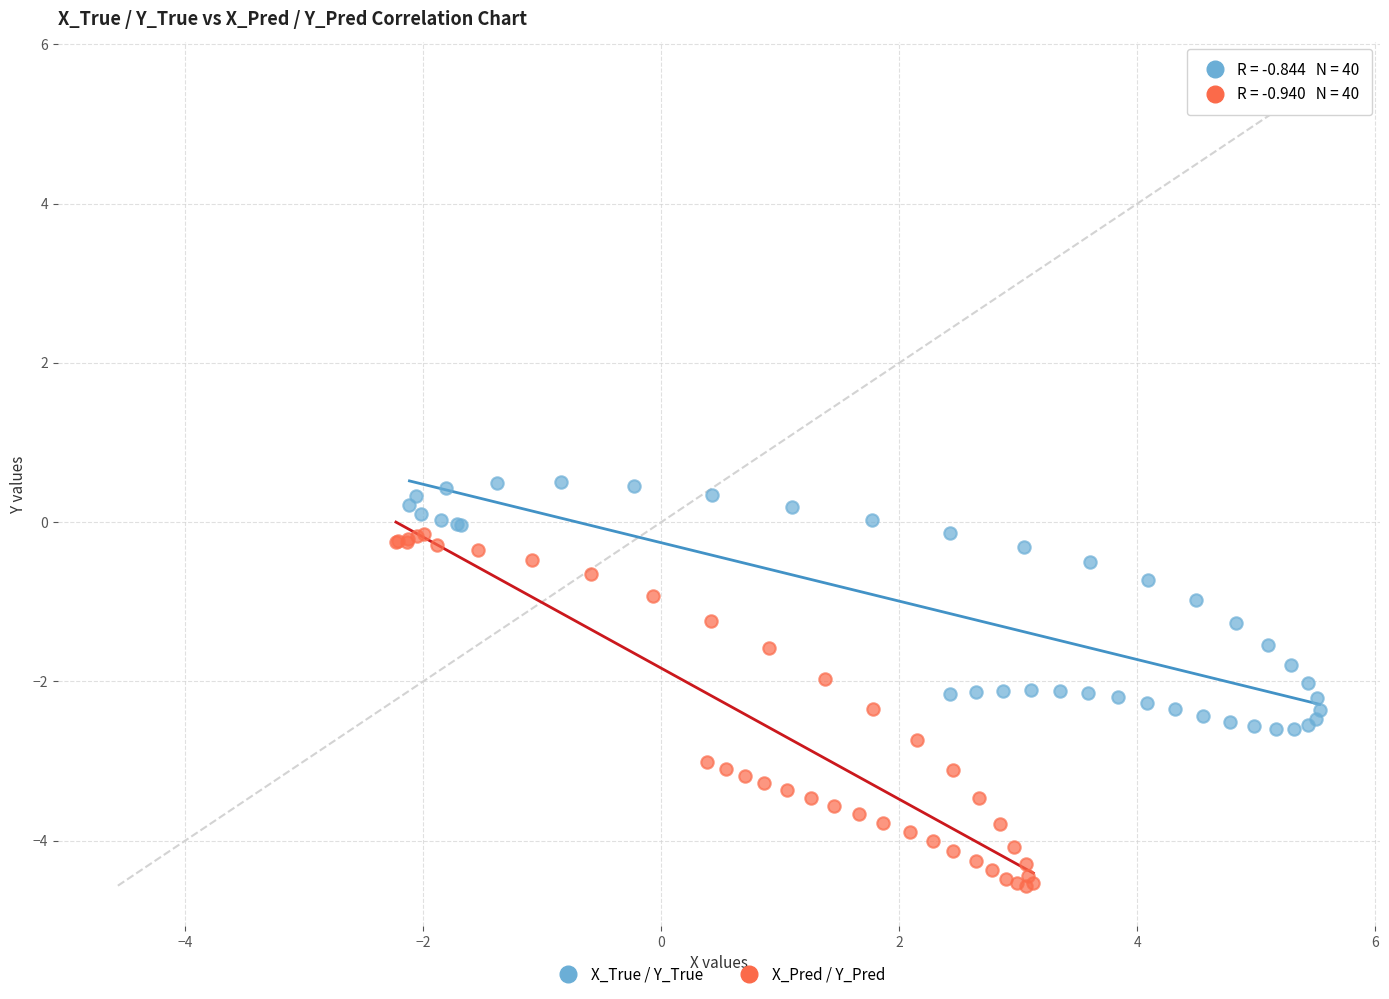

Which series has the widest spread of Y values?

X_Pred / Y_Pred